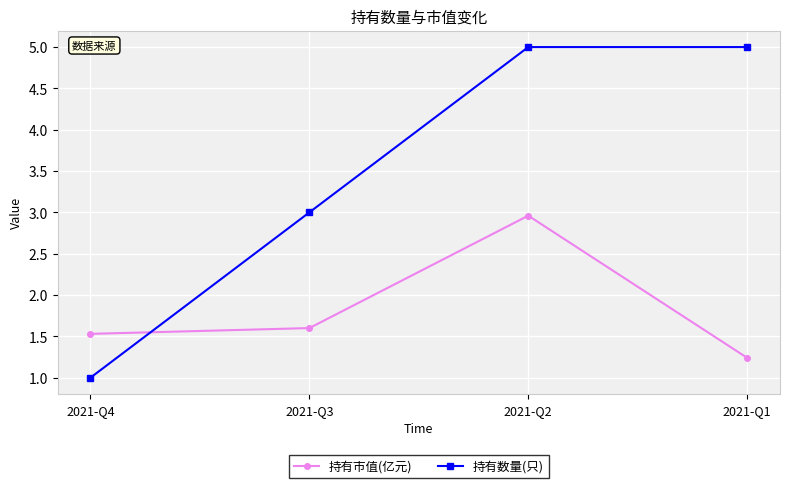

At 2021-Q3, list the series in order from smallest to largest.

持有市值(亿元), 持有数量(只)